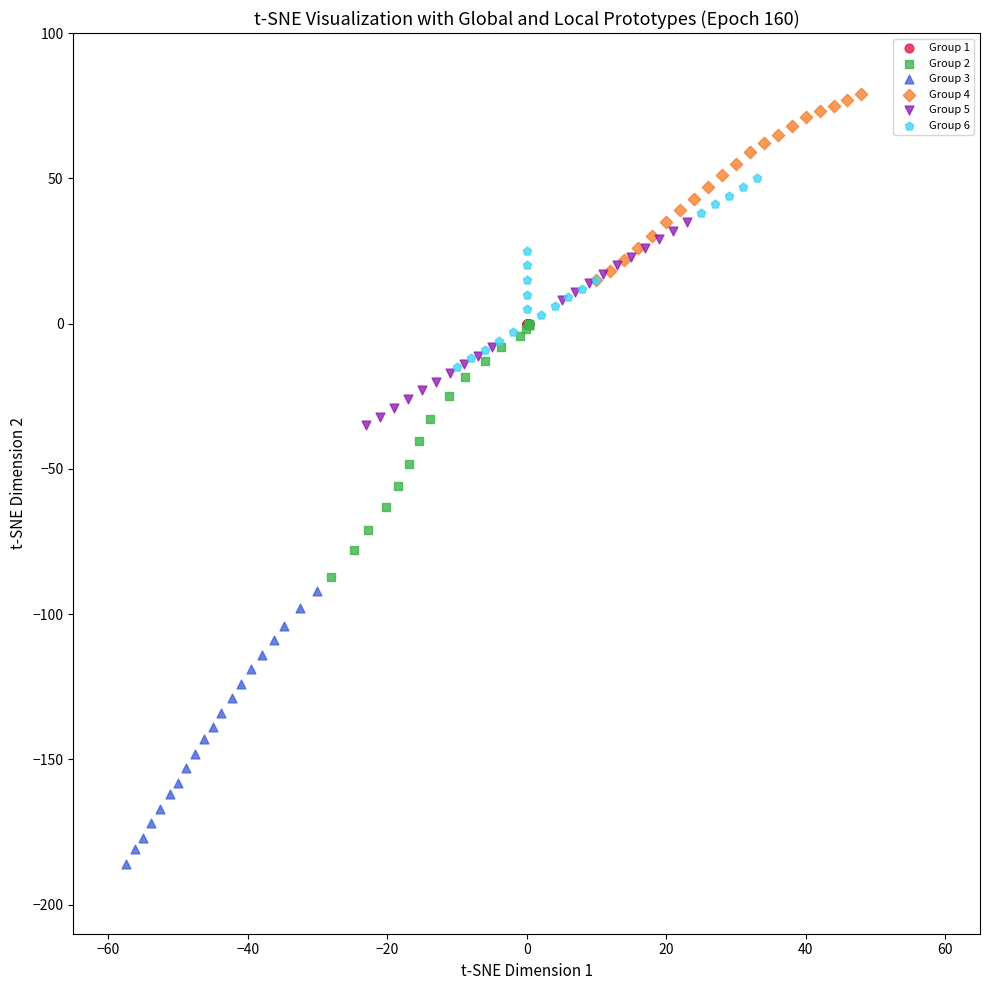

Which series contains the highest Y value?

Group 4